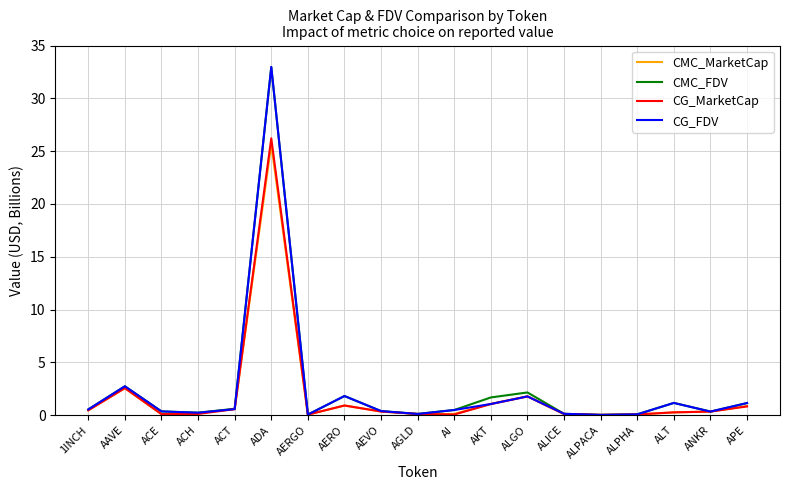

Does the chart have visible grid lines?

Yes